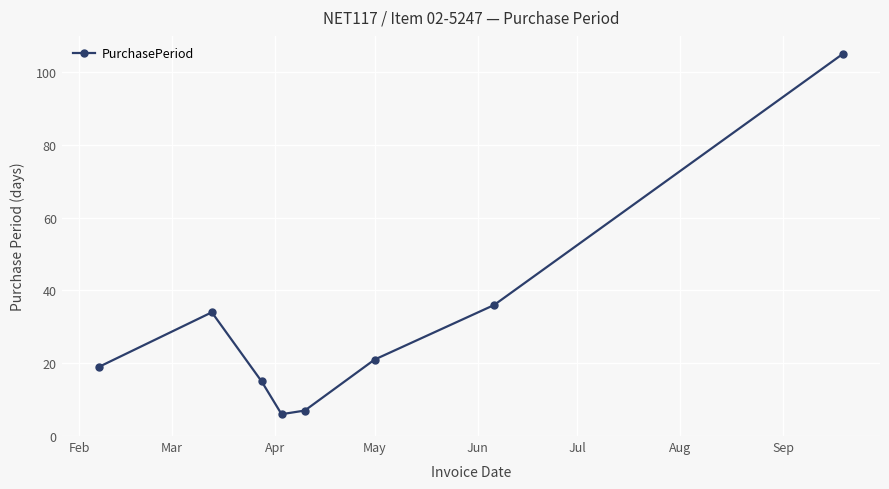

What is the value of the 1st point from the left?

19